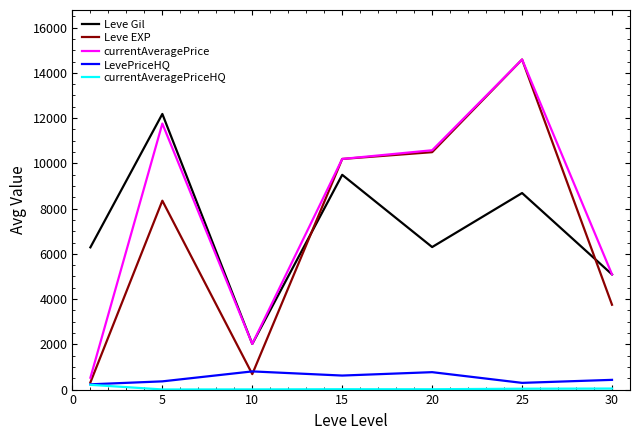

Which series has the largest range (max minus min)?

Leve EXP